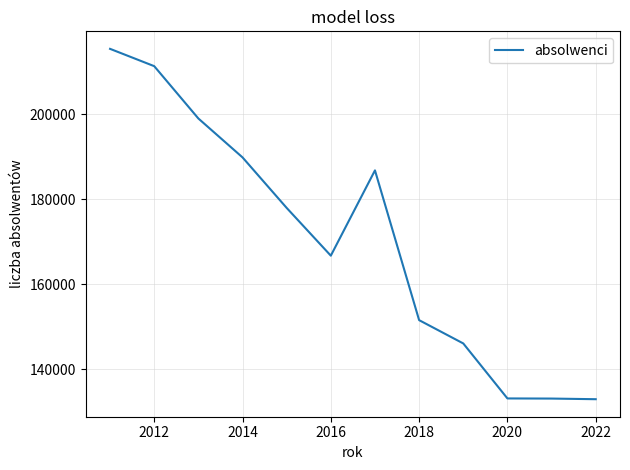

What is the minimum value shown in the chart?

132893